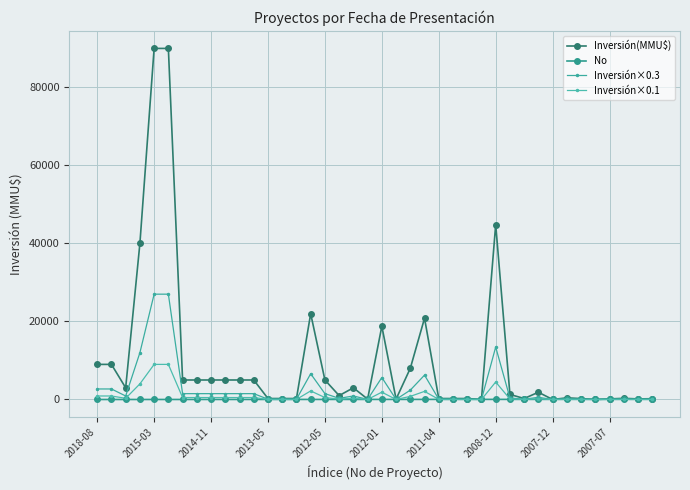

True or false: Inversión×0.3 and Inversión×0.1 cross at least once.

False